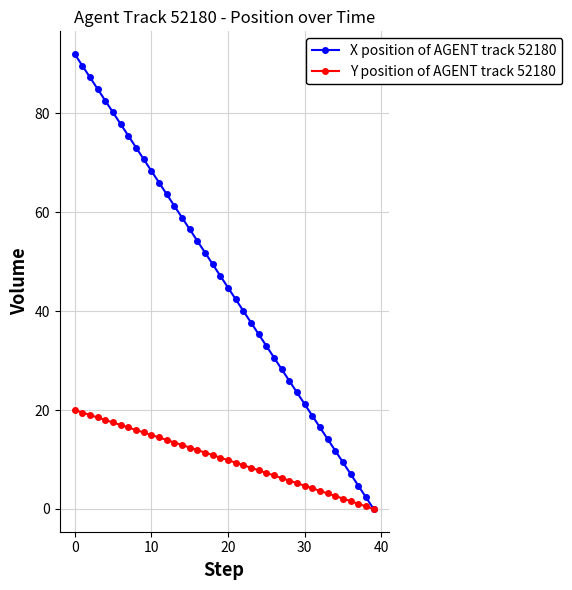

Which series has the largest total across all categories?

X position of AGENT track 52180